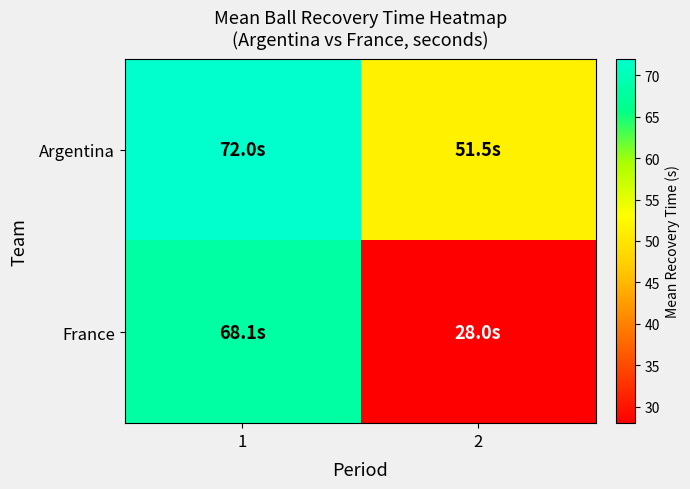

Which has a higher value, 2 or 1?

1